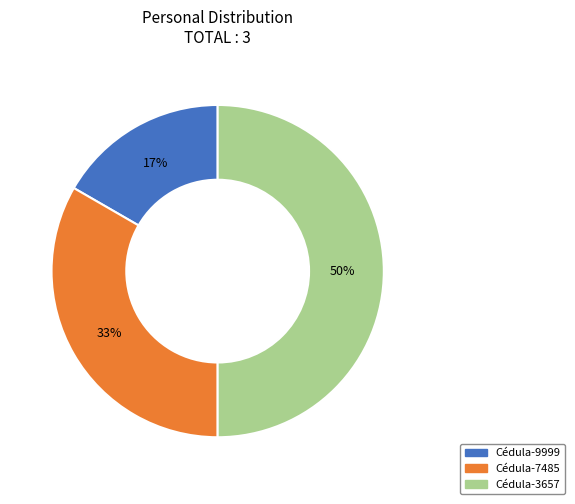

How many slices are in this pie chart?

3